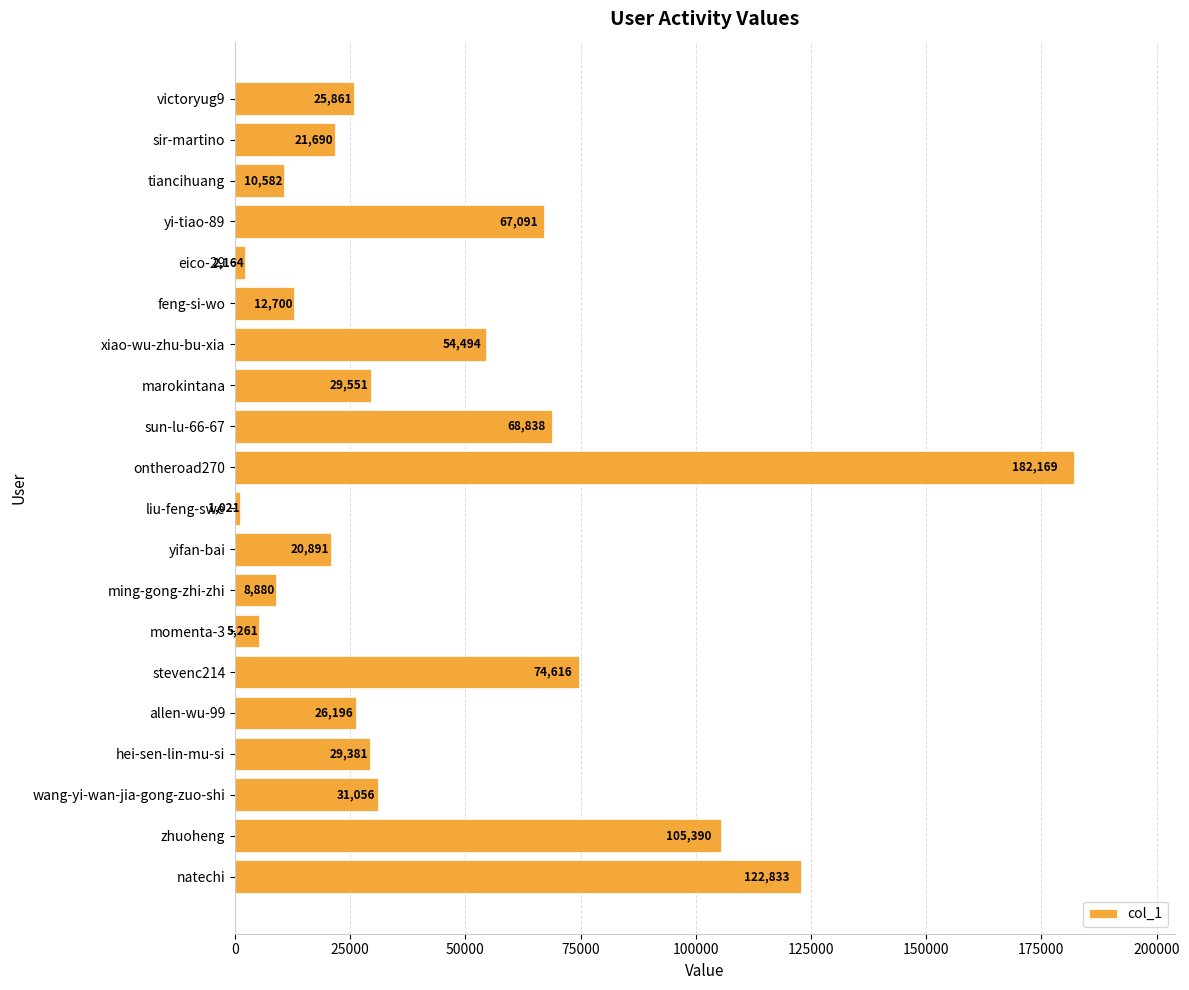

Rank the categories by value from highest to lowest.

ontheroad270, natechi, zhuoheng, stevenc214, sun-lu-66-67, yi-tiao-89, xiao-wu-zhu-bu-xia, wang-yi-wan-jia-gong-zuo-shi, marokintana, hei-sen-lin-mu-si, allen-wu-99, victoryug9, sir-martino, yifan-bai, feng-si-wo, tiancihuang, ming-gong-zhi-zhi, momenta-3, eico-29, liu-feng-swe